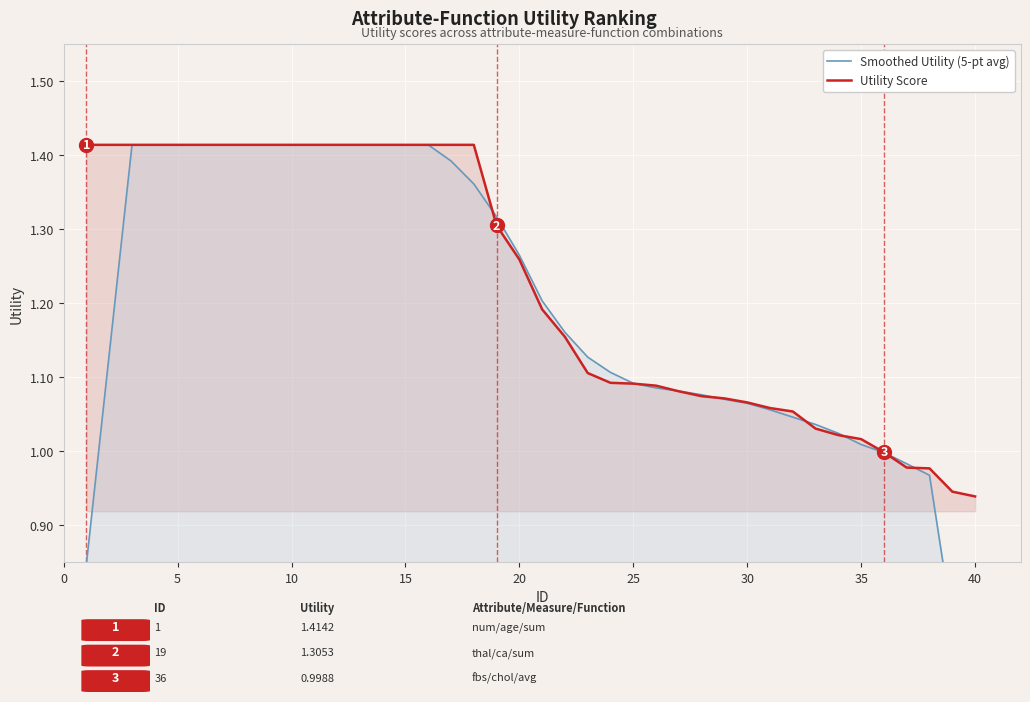

True or false: Smoothed Utility (5-pt avg) and Utility Score intersect in this chart.

True